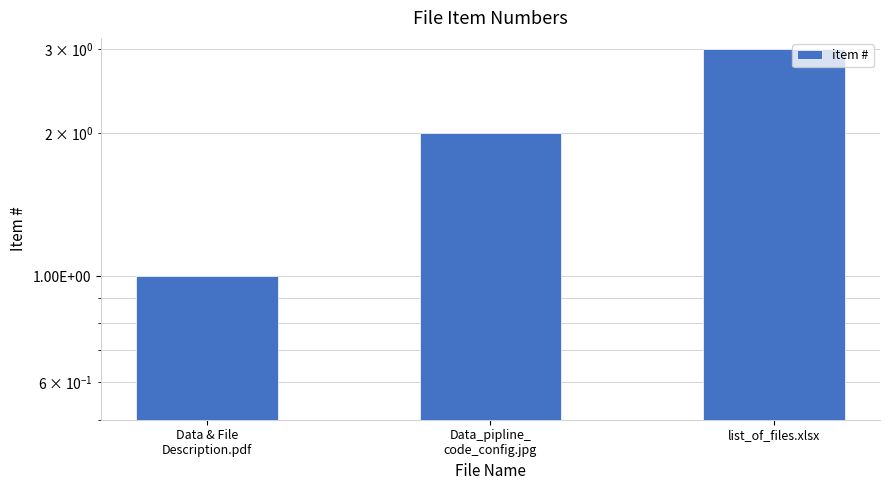

The value at Data & File
Description.pdf is 0. True or false?

False